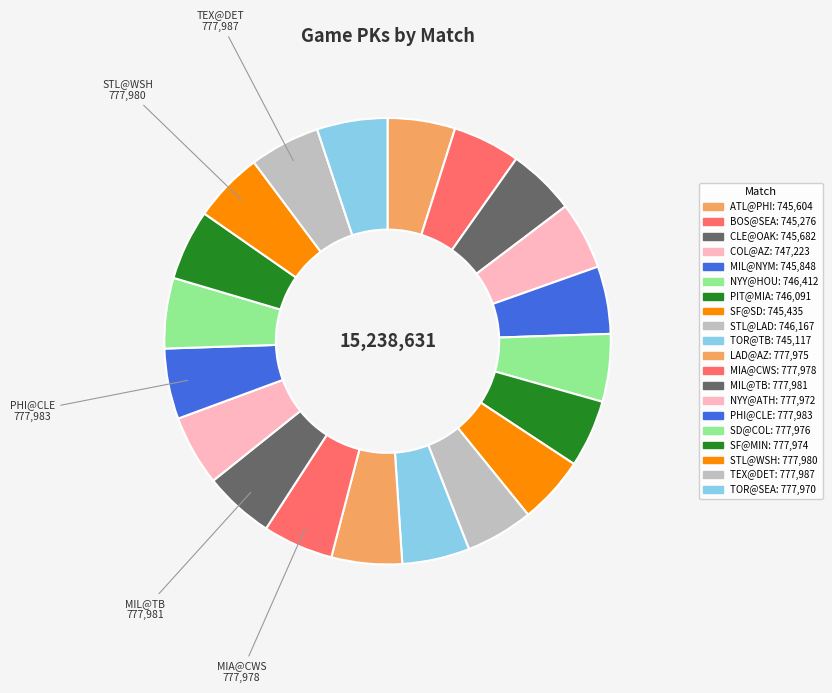

How many slices are in this pie chart?

20